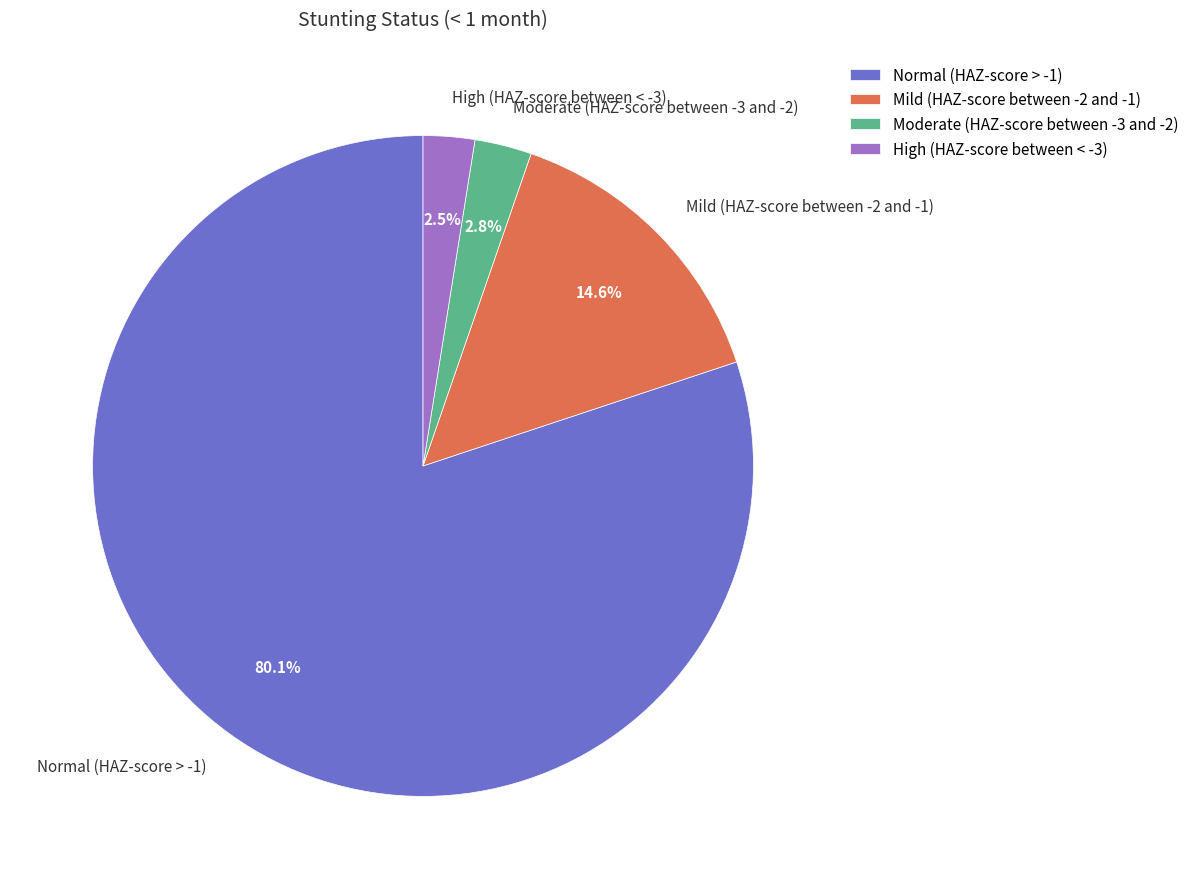

To the nearest percent, what is the difference between the largest and smallest slice percentages?

78%